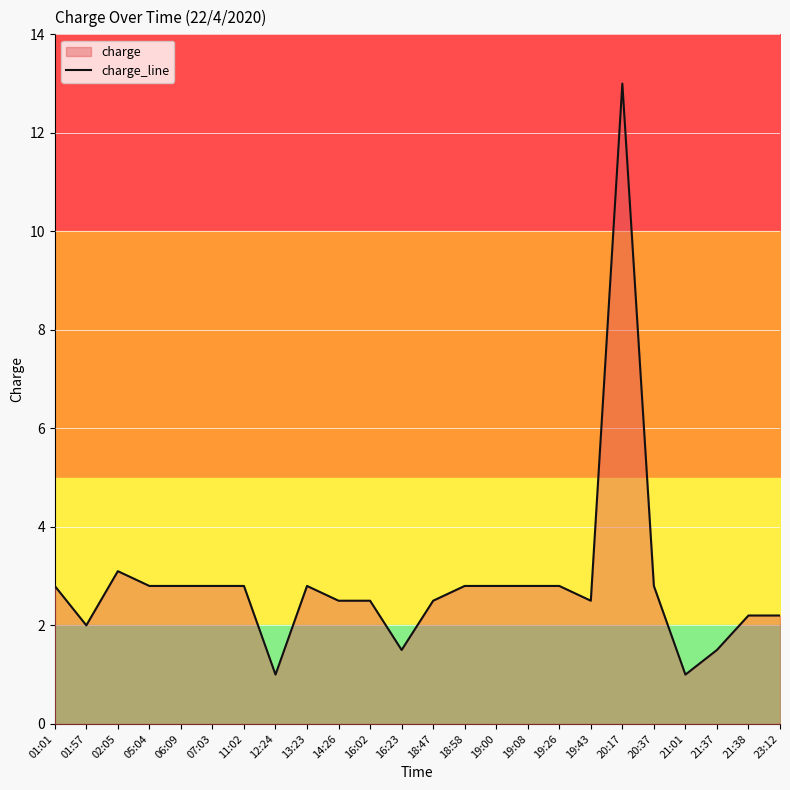

Reading left to right, what are all the values shown in this chart?

2.8	2.0	3.1	2.8	2.8	2.8	2.8	1.0	2.8	2.5	2.5	1.5	2.5	2.8	2.8	2.8	2.8	2.5	13.0	2.8	1.0	1.5	2.2	2.2